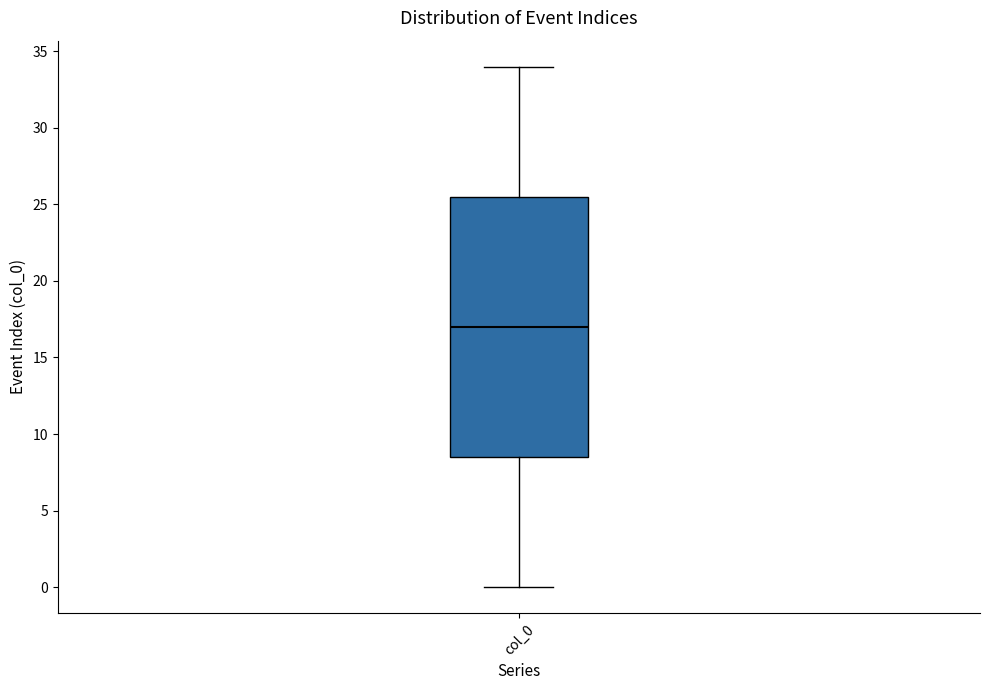

Read this box plot against the y-axis: the position of the median line, the range covered by the box, and the ends of both whiskers. The values are not printed on the chart, so give them approximately, as read against the axis.

median 17.0, box 8.5 to 25.5, whiskers 0.0 to 34.0